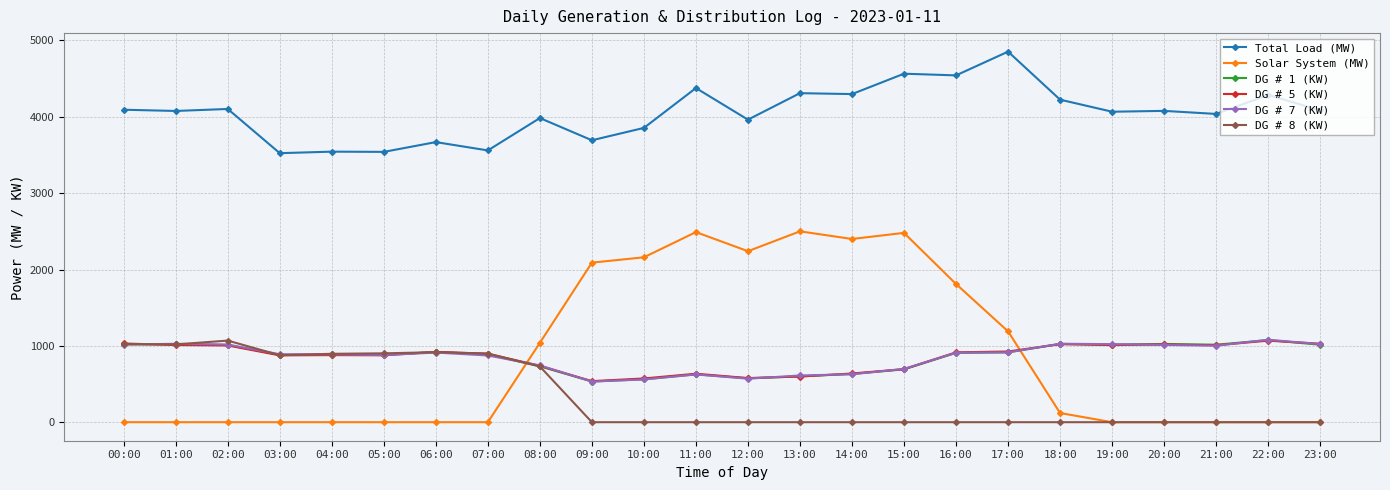

Which series has the largest total across all categories?

Total Load (MW)